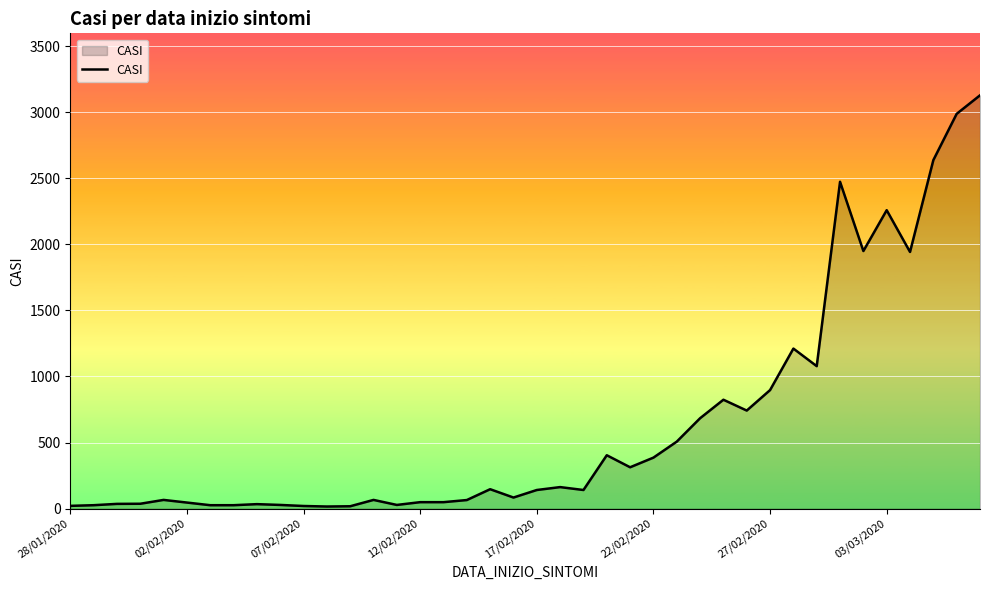

What is the greatest value displayed?

3127